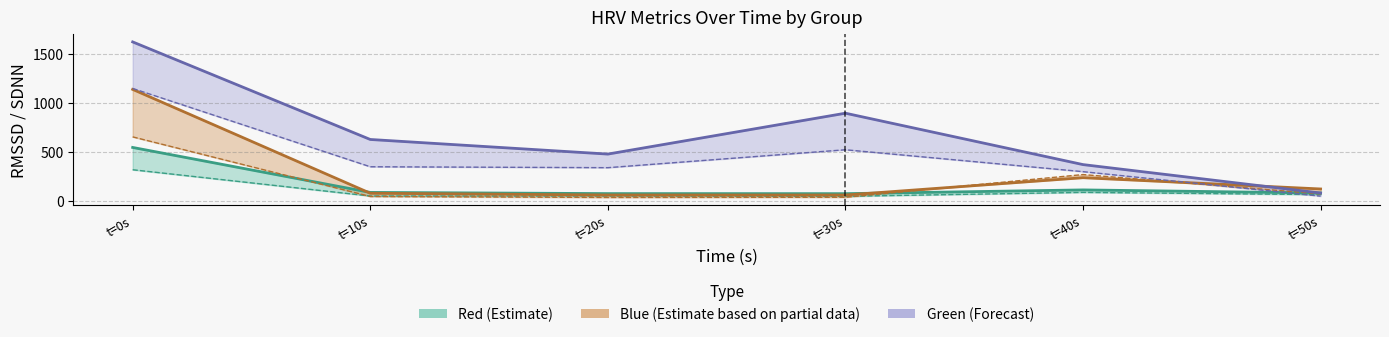

In Red_SDNN, how many points are higher than both neighbors (excluding endpoints)?

1